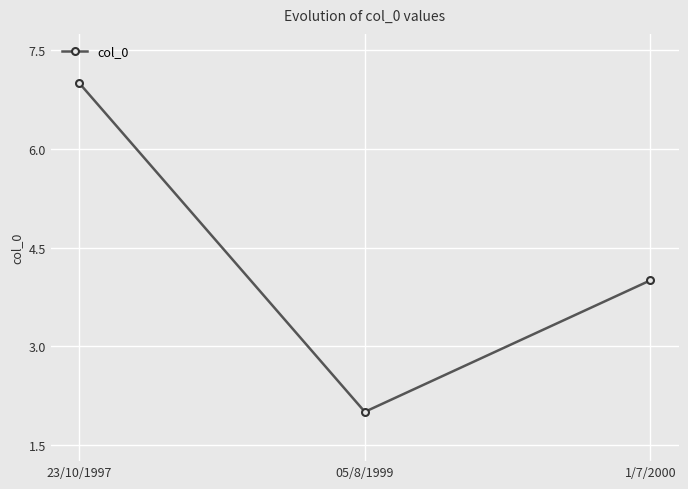

What is the minimum value shown in the chart?

2